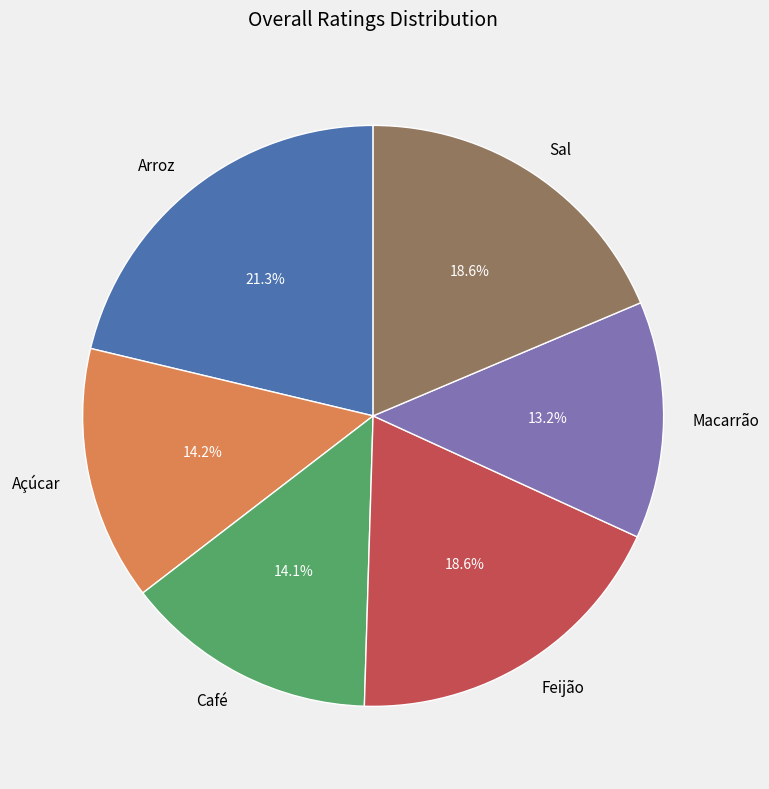

To the nearest percent, what portion does Feijão represent?

19%